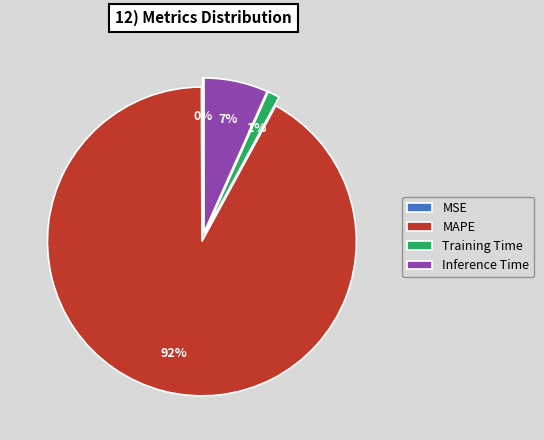

Between Training Time and MAPE, which is larger?

MAPE